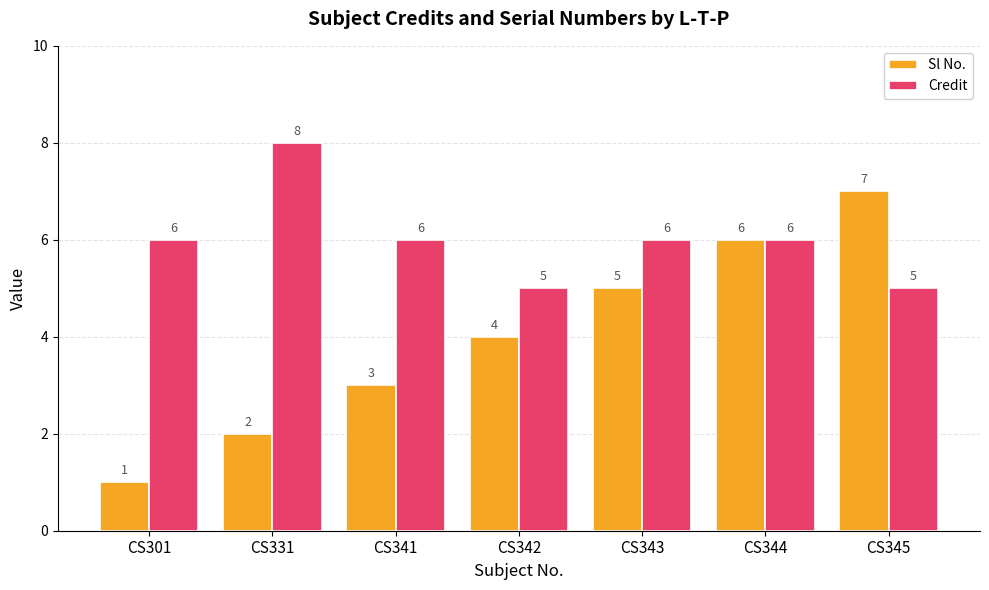

What is the average value of the Credit series?

6